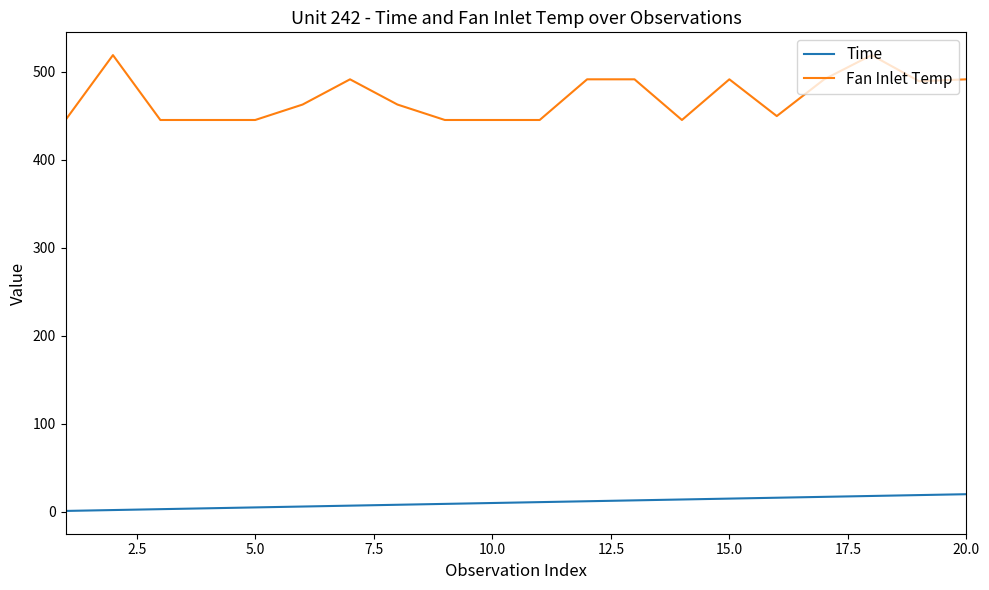

True or false: Fan Inlet Temp and Time intersect in this chart.

False